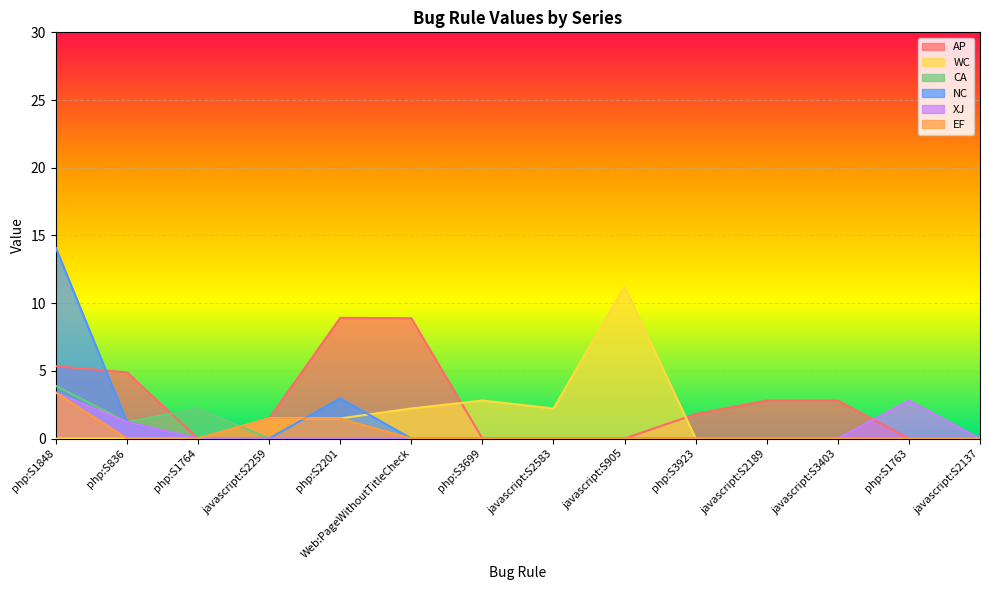

Is it true that WC equals 4.8 at php:S3699?

False